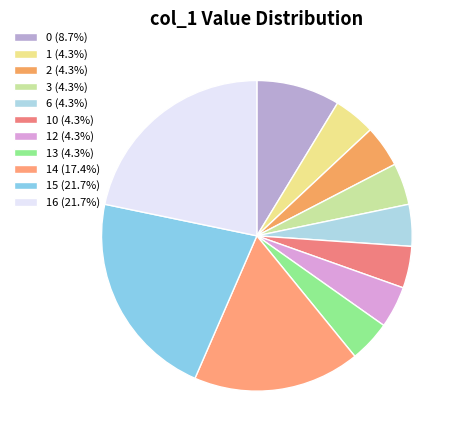

How many segments does this pie chart have?

11